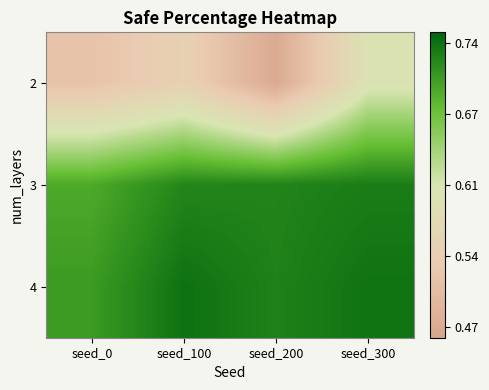

What is the spread (max minus min) of values at seed_200?

0.3